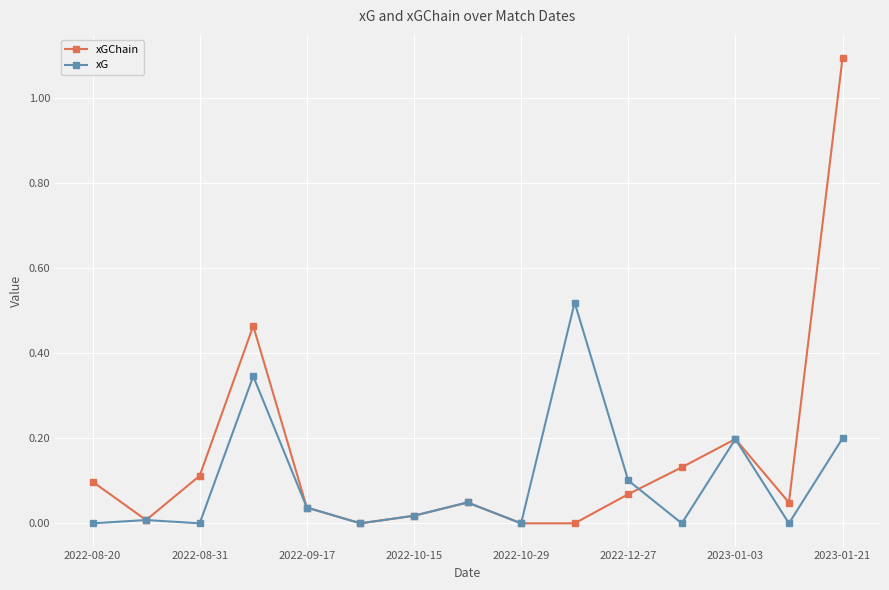

Which series has the widest spread of values?

xGChain